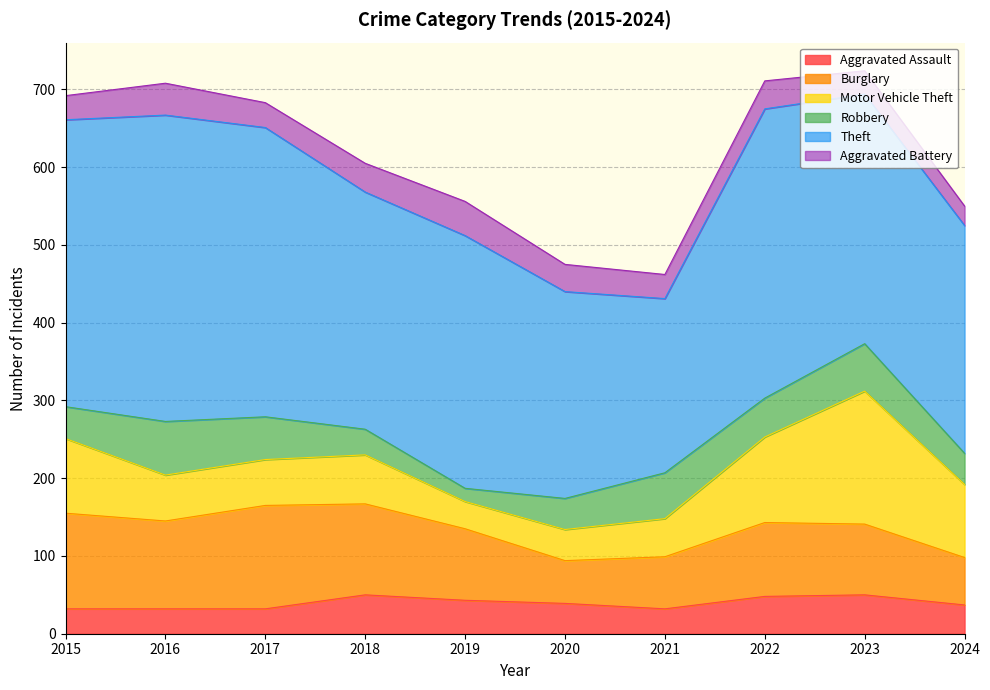

Reading left to right, list all the values displayed in this chart.

Aggravated Assault: 2015=32	2016=32	2017=32	2018=50	2019=43	2020=39	2021=32	2022=48	2023=50	2024=37
Burglary: 2015=123	2016=113	2017=133	2018=117	2019=92	2020=55	2021=67	2022=95	2023=91	2024=61
Motor Vehicle Theft: 2015=96	2016=59	2017=59	2018=63	2019=35	2020=40	2021=49	2022=110	2023=171	2024=94
Robbery: 2015=41	2016=69	2017=55	2018=33	2019=17	2020=40	2021=59	2022=50	2023=61	2024=40
Theft: 2015=369	2016=394	2017=372	2018=305	2019=325	2020=266	2021=224	2022=372	2023=321	2024=293
Aggravated Battery: 2015=31	2016=41	2017=32	2018=37	2019=44	2020=35	2021=31	2022=36	2023=30	2024=25